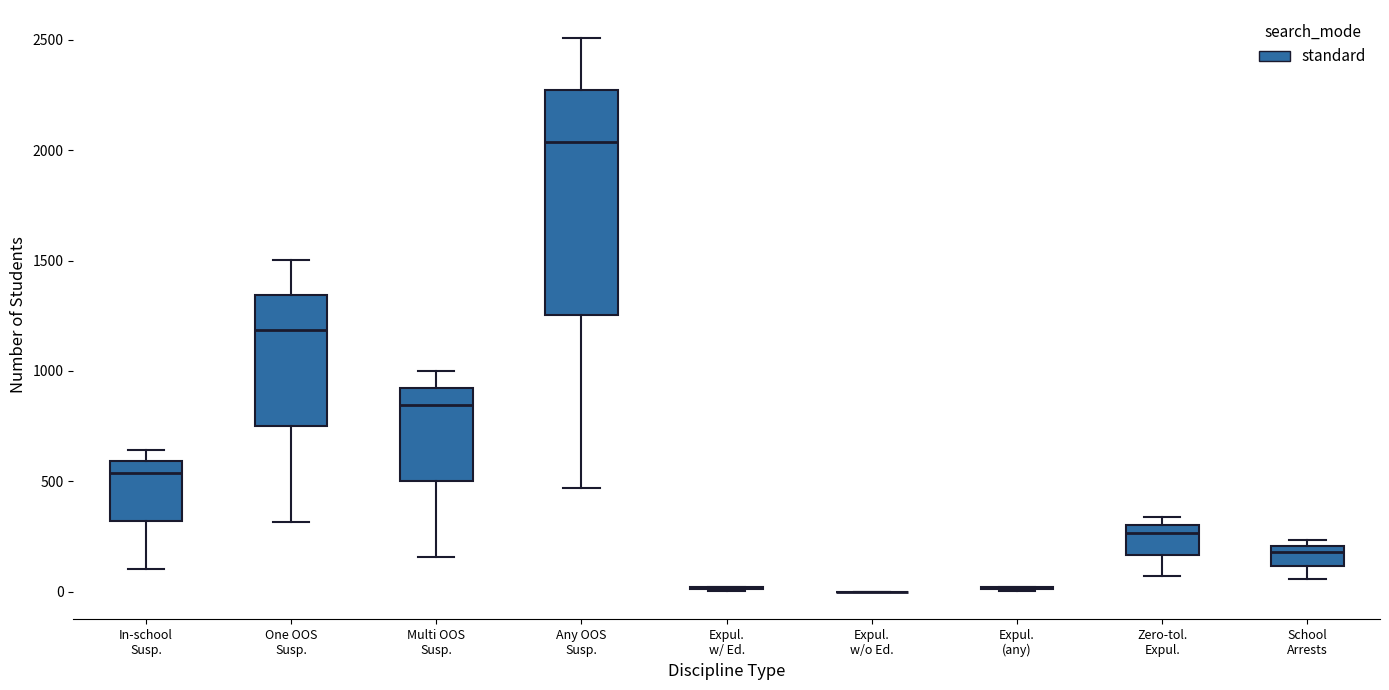

Reading left to right, read every box against the y-axis: the position of its median line, the range the box covers, and the ends of its whiskers. The values are not printed on the chart, so give them approximately, as read against the axis.

In-school Susp.: median 550, box 300 to 600, whiskers 100 to 650
One OOS Susp.: median 1200, box 750 to 1350, whiskers 300 to 1500
Multi OOS Susp.: median 850, box 500 to 900, whiskers 150 to 1000
Any OOS Susp.: median 2050, box 1250 to 2250, whiskers 450 to 2500
Expul. w/ Ed.: box collapsed to a line at 0, whiskers 0 to 0
Expul. w/o Ed.: box collapsed to a line at 0, whiskers 0 to 0
Expul. (any): box collapsed to a line at 0, whiskers 0 to 0
Zero-tol. Expul.: median 250, box 150 to 300, whiskers 50 to 350
School Arrests: median 200 (just below the box's upper edge), box 100 to 200, whiskers 50 to 250